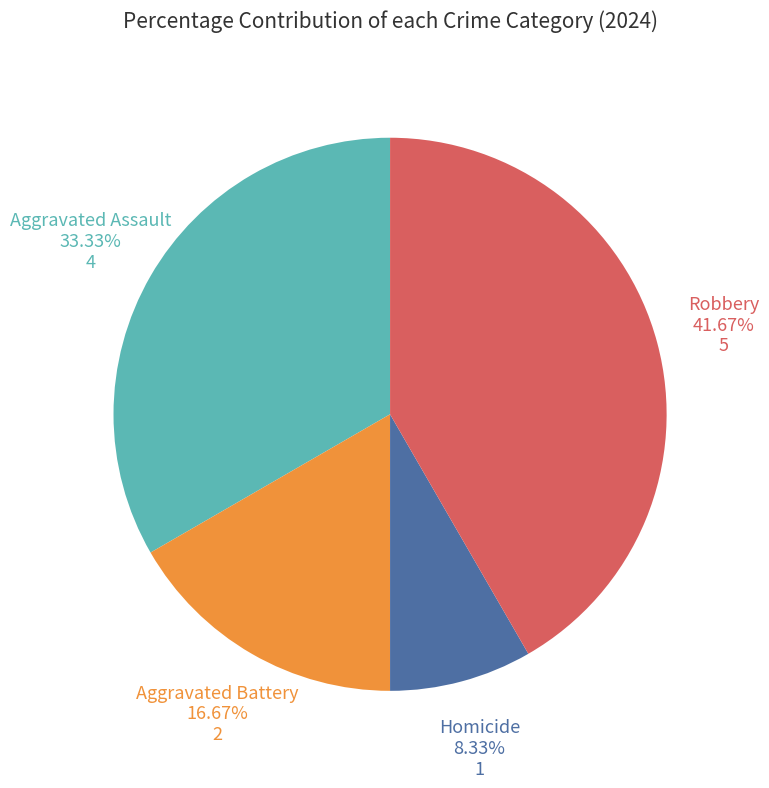

Does any single category account for the majority?

No